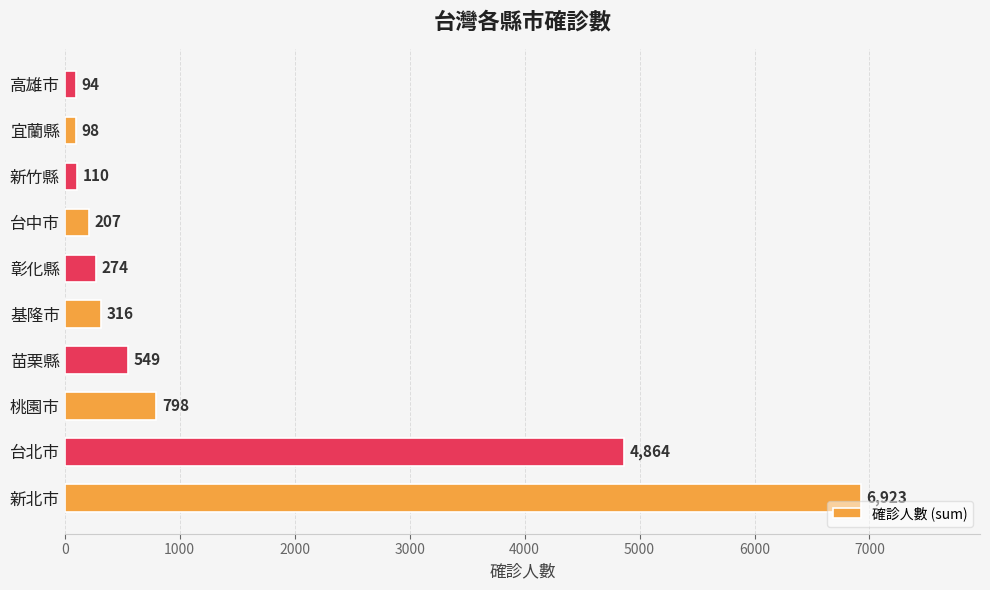

Count the number of categories in the chart.

10